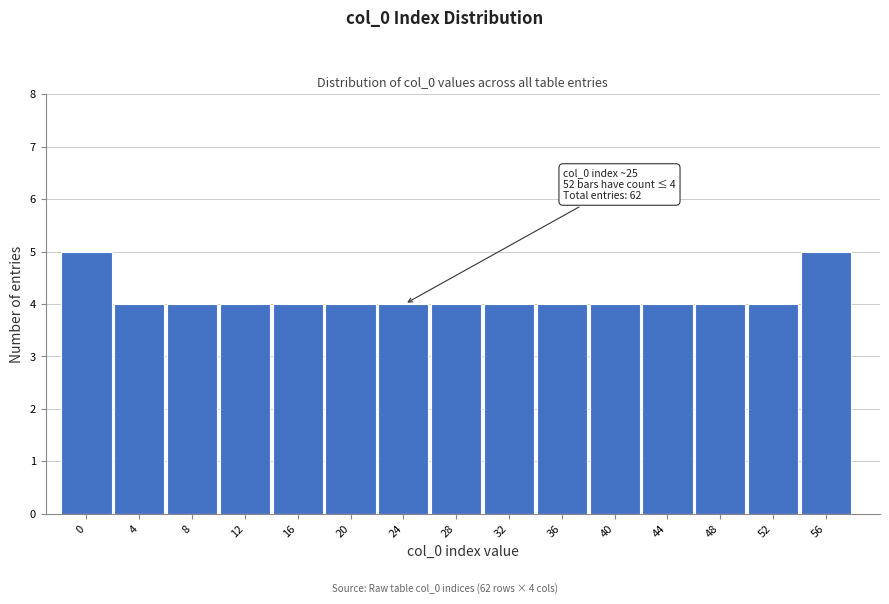

Reading left to right, extract all data points from this chart.

5	4	4	4	4	4	4	4	4	4	4	4	4	4	5